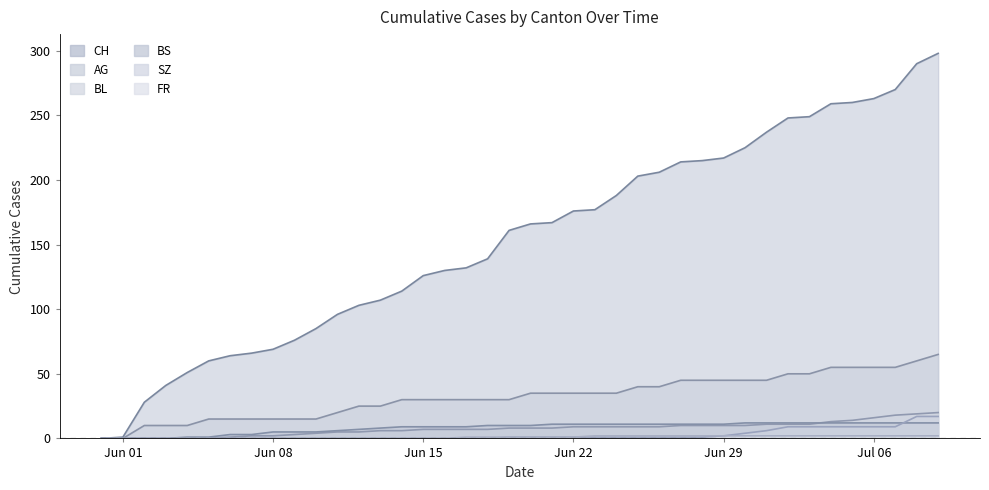

Which series has the largest total across all categories?

CH